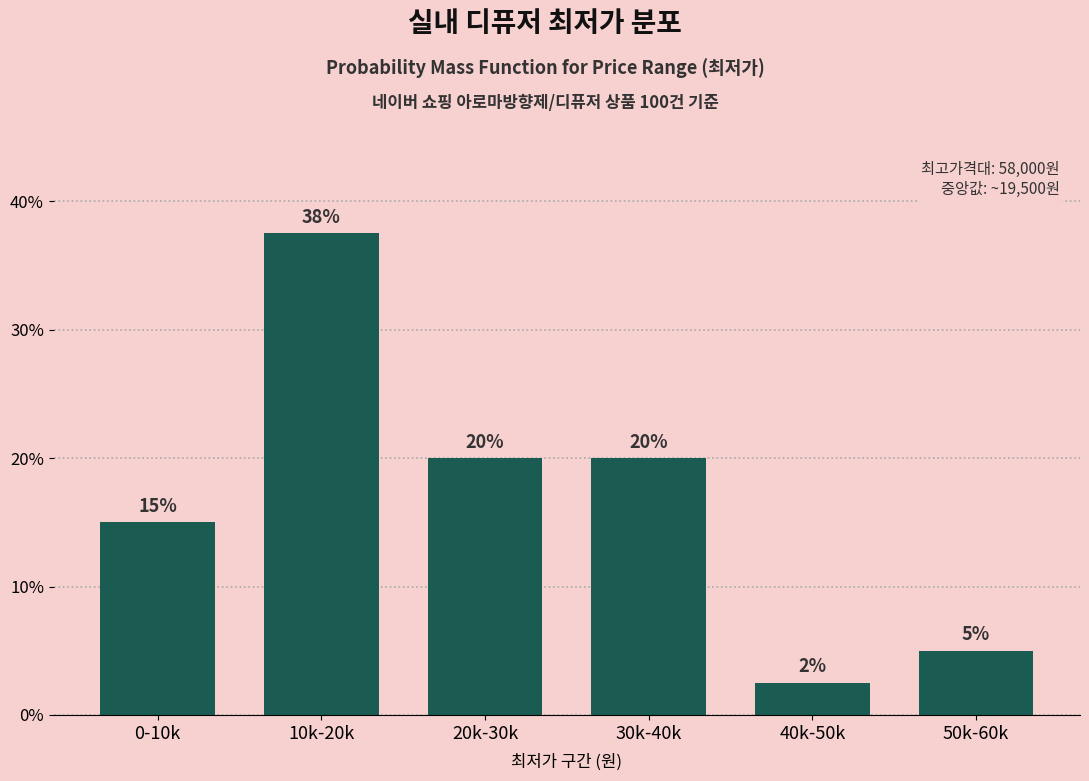

What is the label of the 3rd bar from the right?

30k-40k